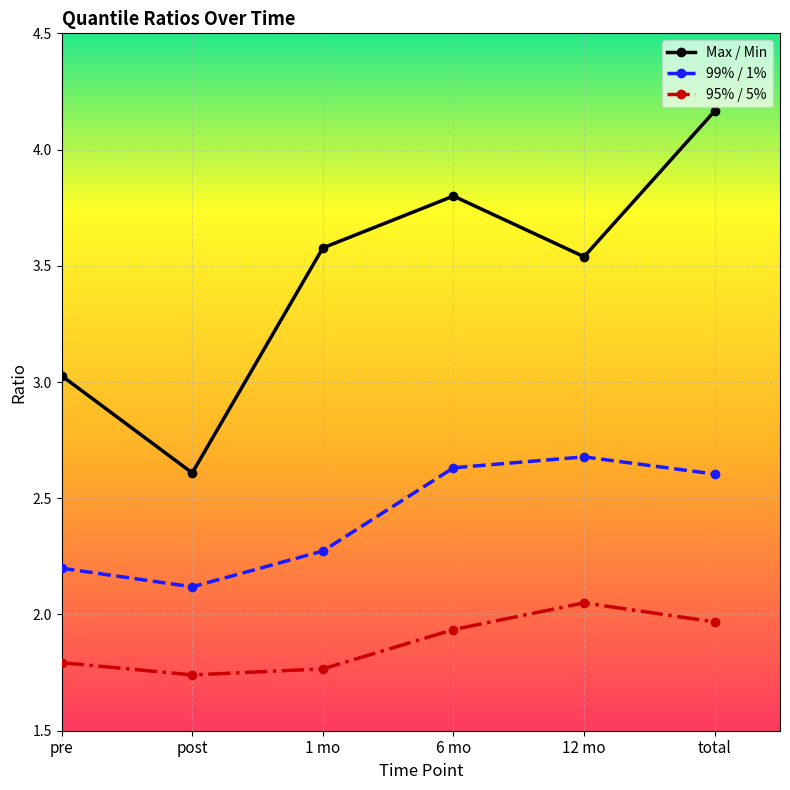

What position from the left is 6 mo?

4